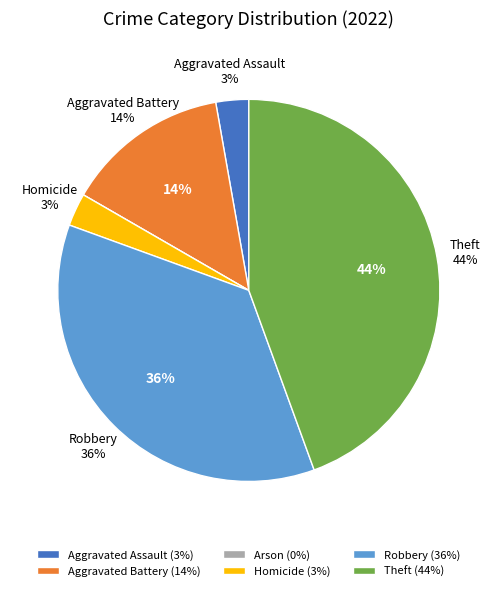

Count the number of slices in the pie.

6